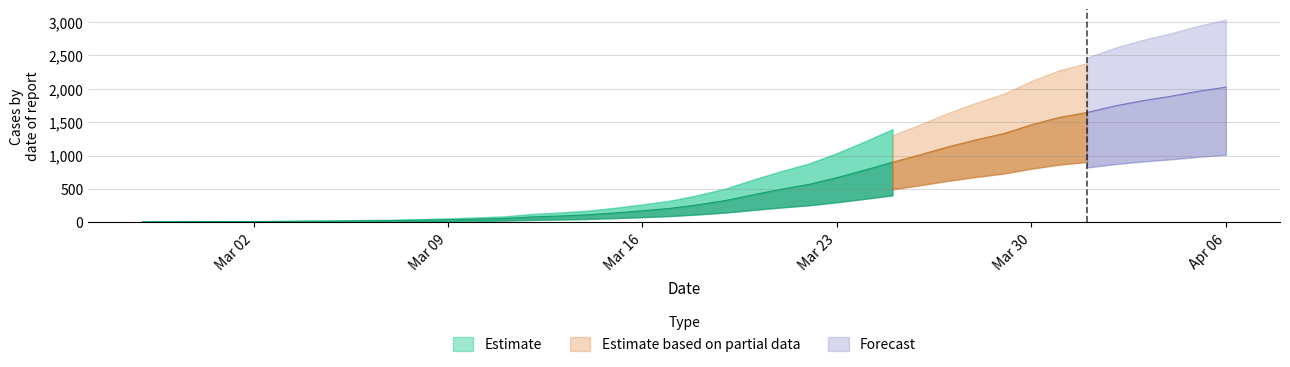

Which label corresponds to the largest value in the chart?

2020-04-06